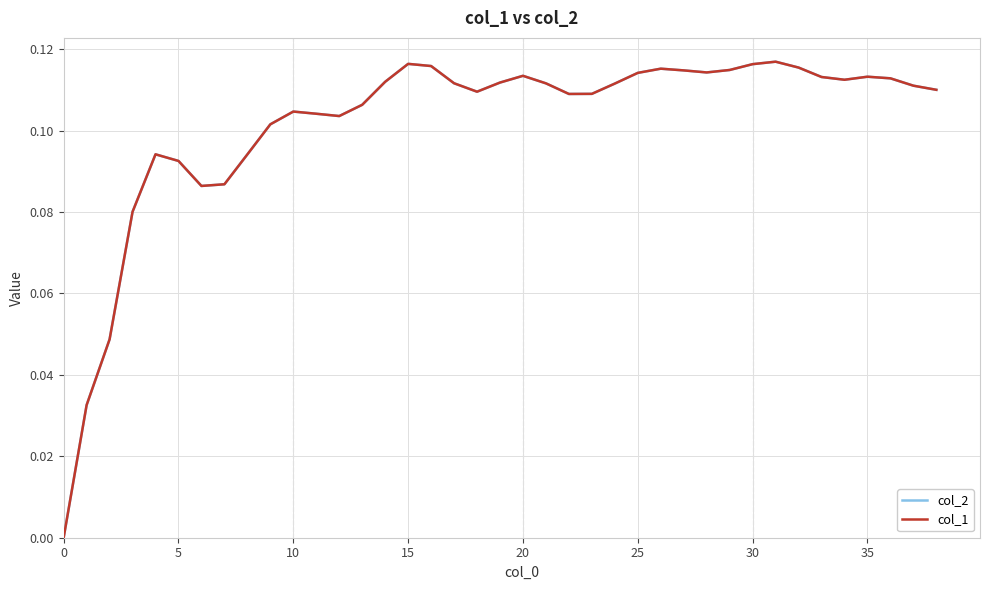

Does the chart display data point markers on the line(s)?

No